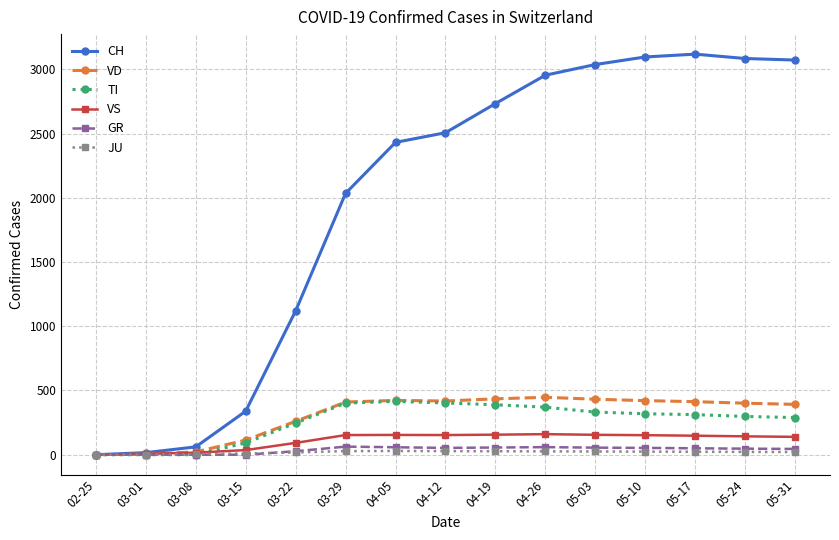

What is the total value across all series at 03-15?

590